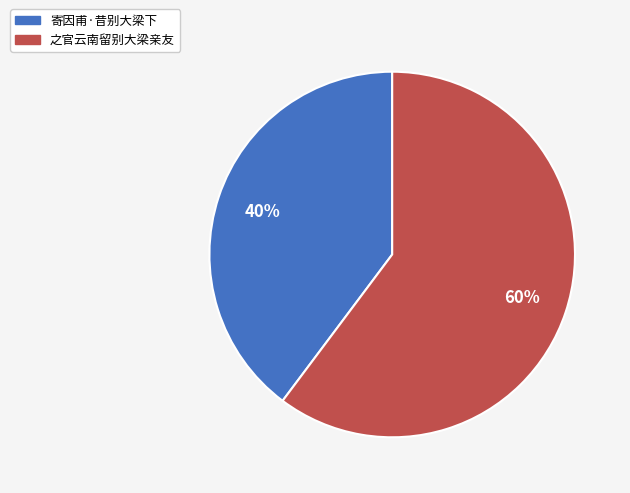

Between 寄因甫·昔别大梁下 and 之官云南留别大梁亲友, which is larger?

之官云南留别大梁亲友